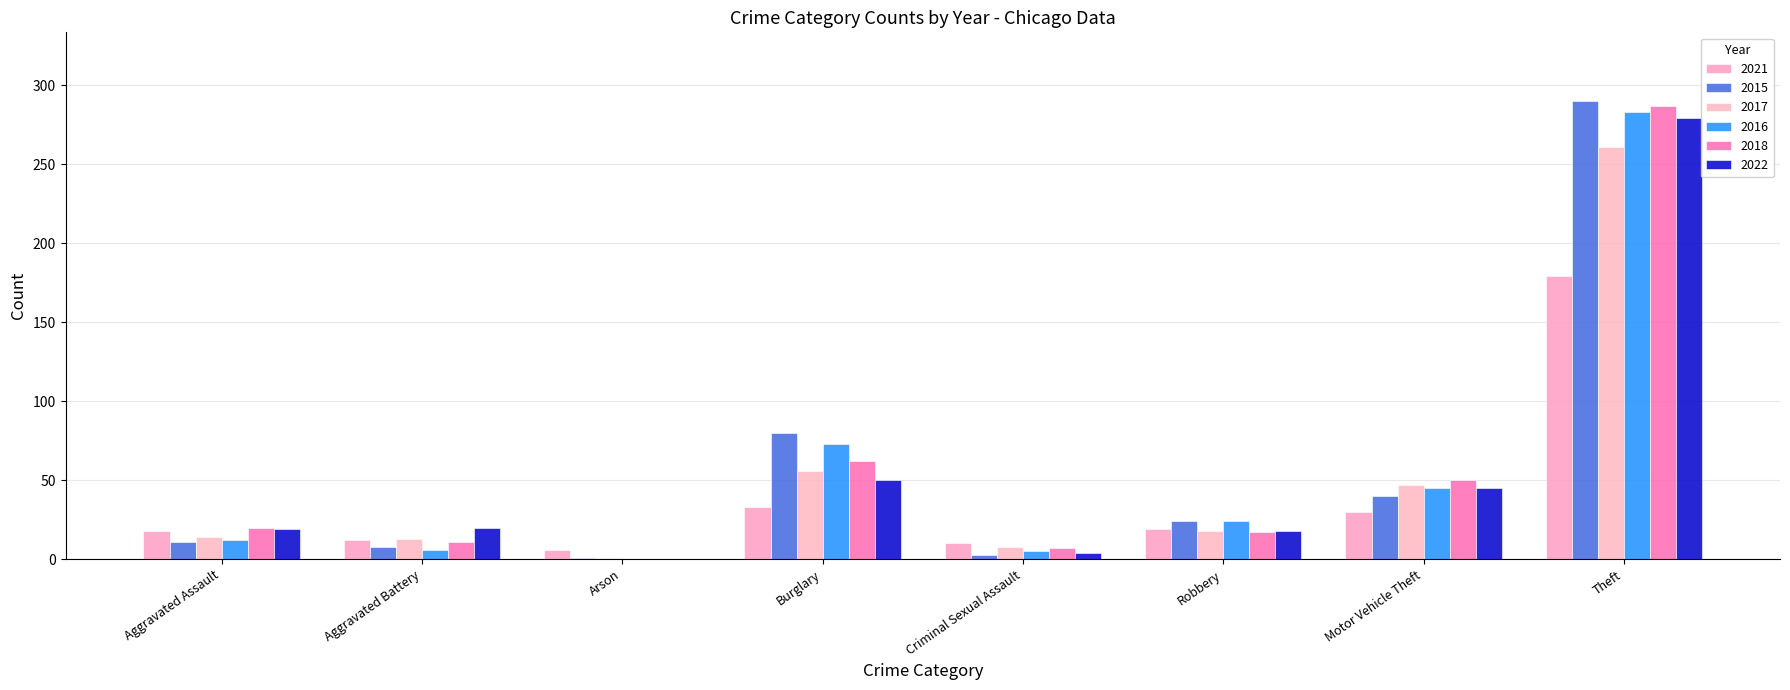

Which label corresponds to the largest value in the chart?

Theft